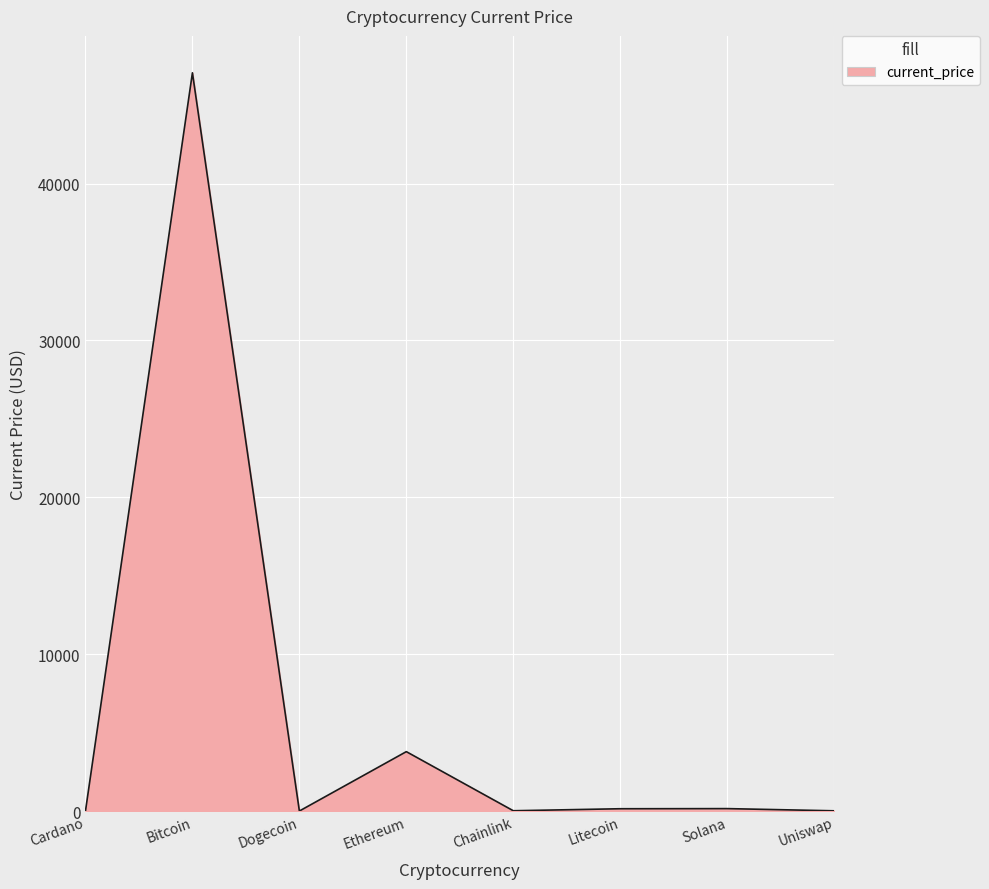

What position from the left is Cardano?

1